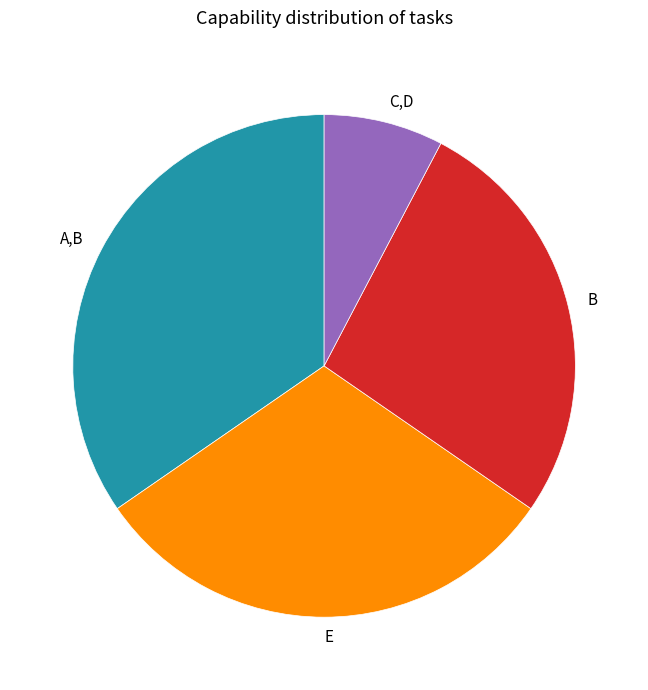

True or false: C,D accounts for 1% of the total.

False